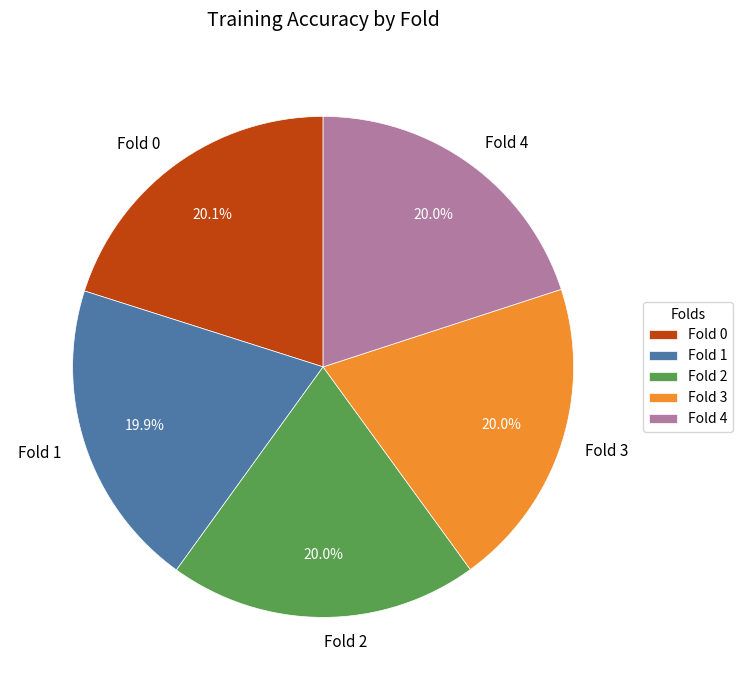

Is the sum of Fold 4 and Fold 1 greater than half?

No